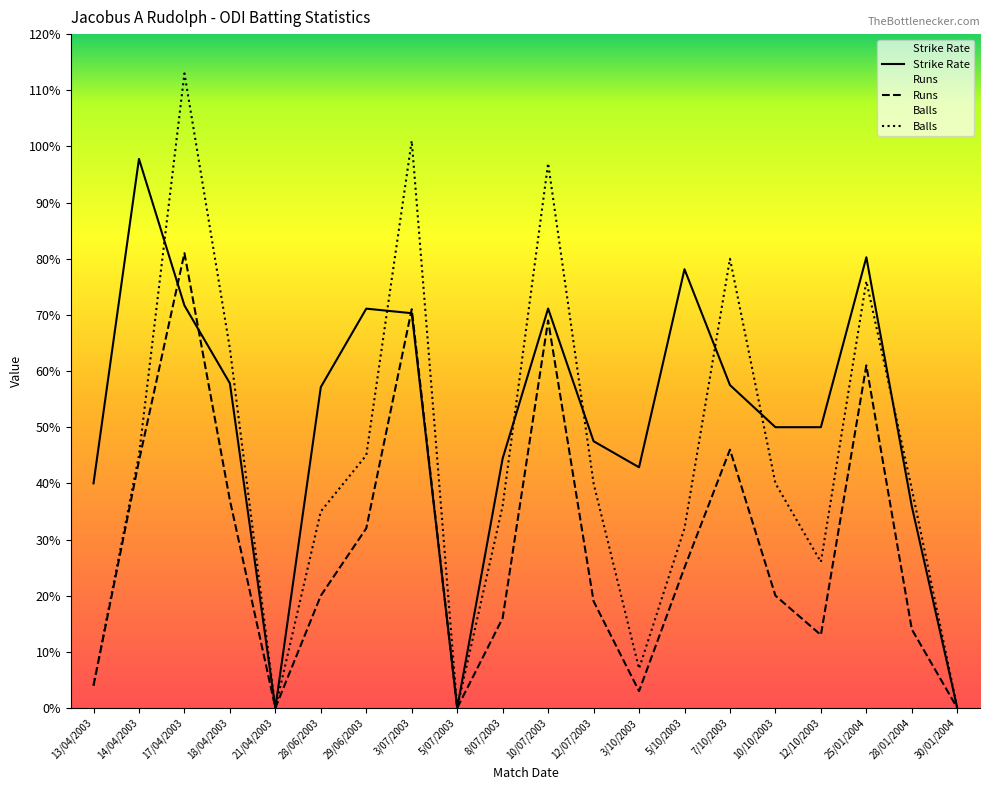

What is the maximum value shown in the chart?

113.0